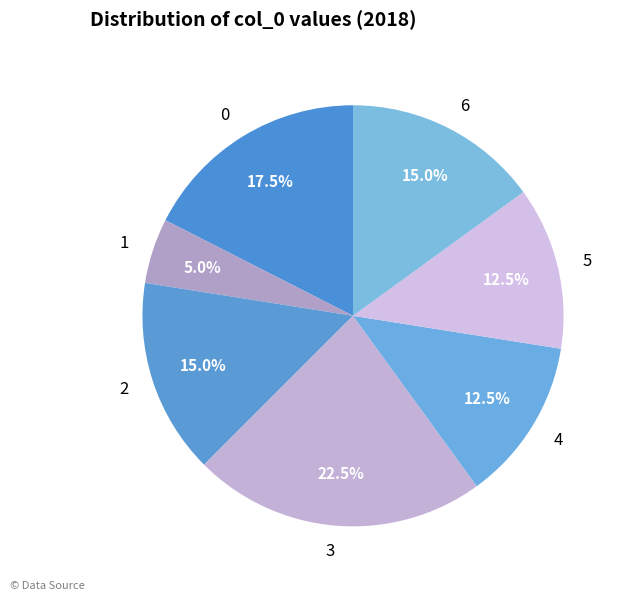

What is the smallest slice in the pie chart?

1